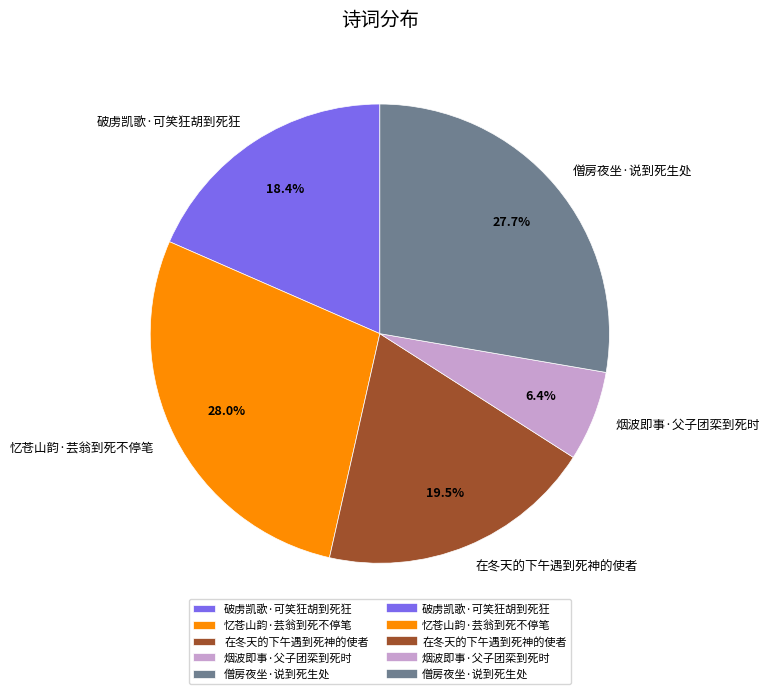

Count the number of slices in the pie.

5